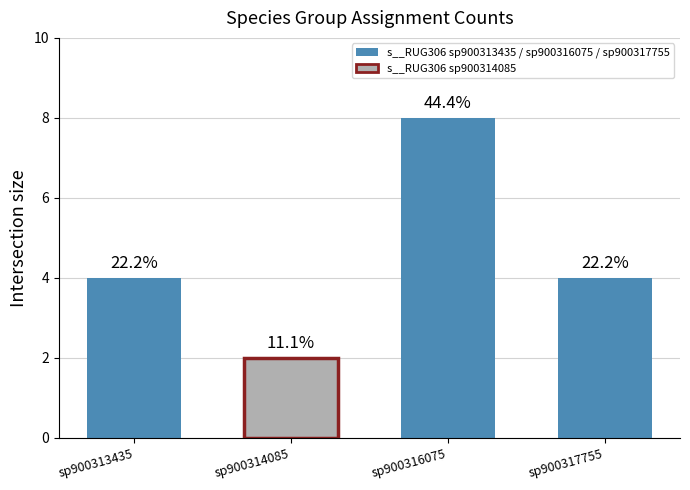

How many bars are there in total?

4